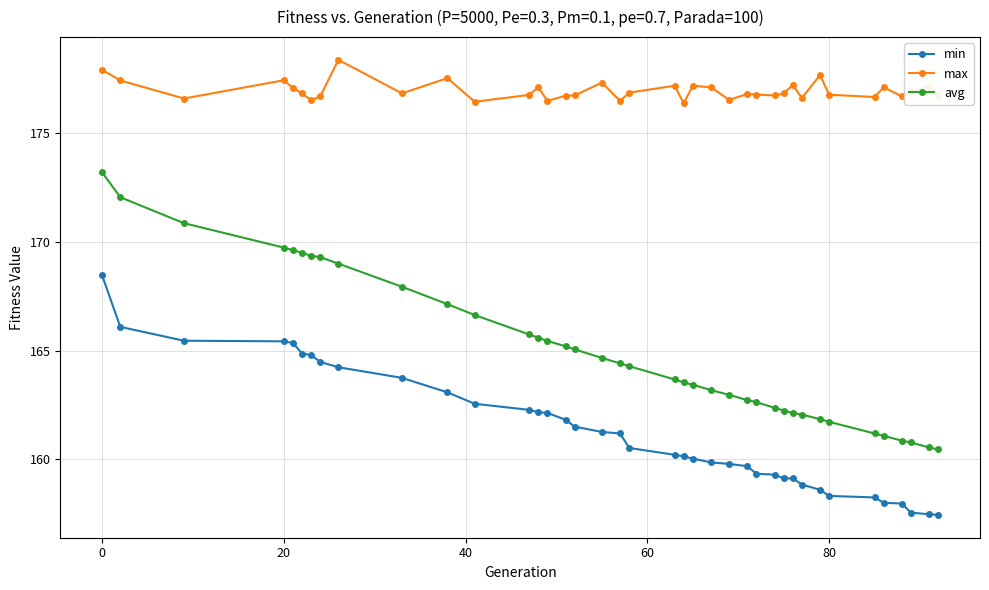

Count the number of categories in the chart.

39